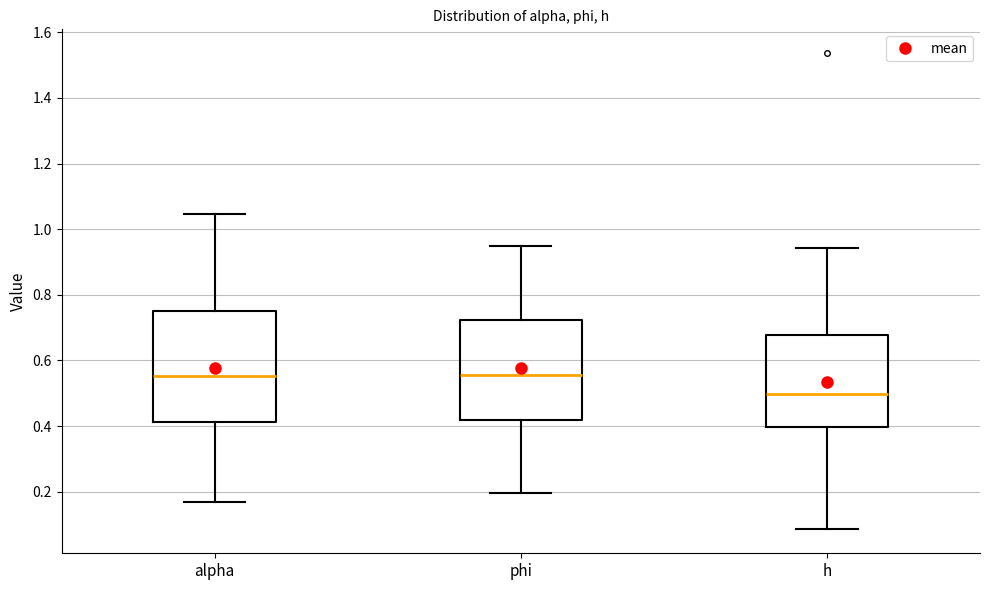

Comparing the boxes themselves (not the whiskers), which one is the tallest?

alpha